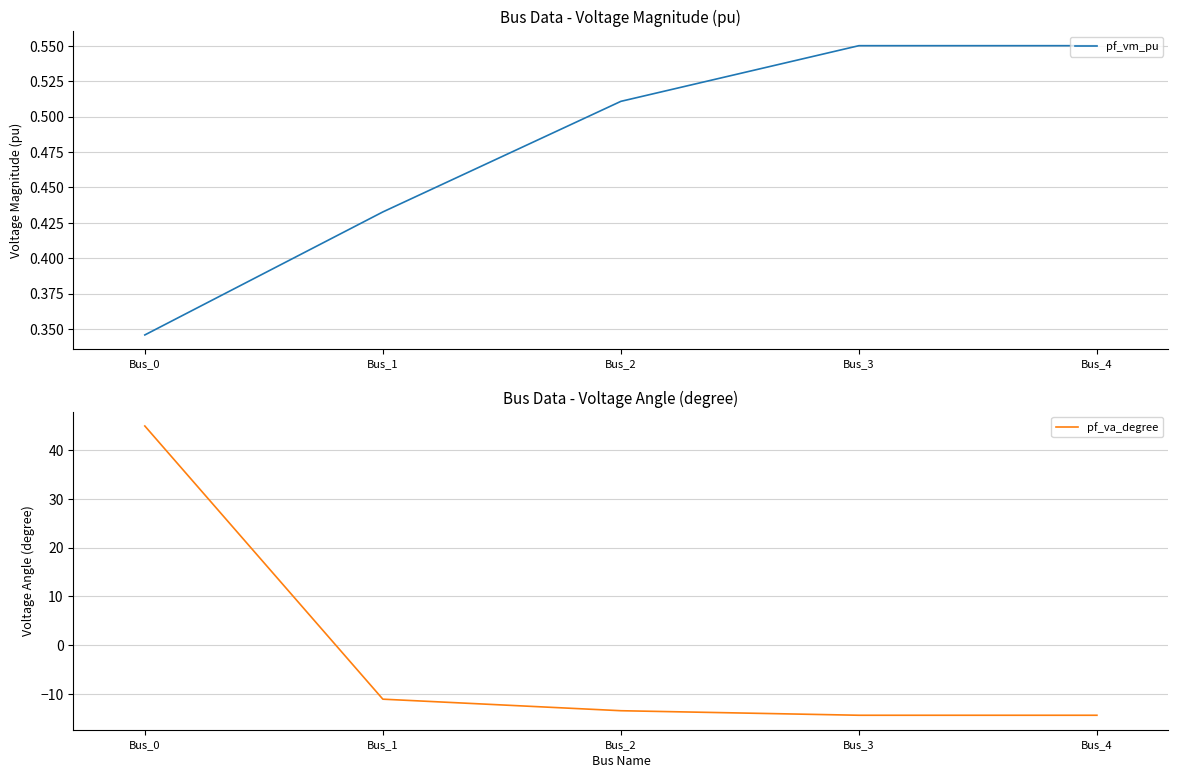

List the series in order of their peak value, lowest first.

pf_vm_pu, pf_va_degree